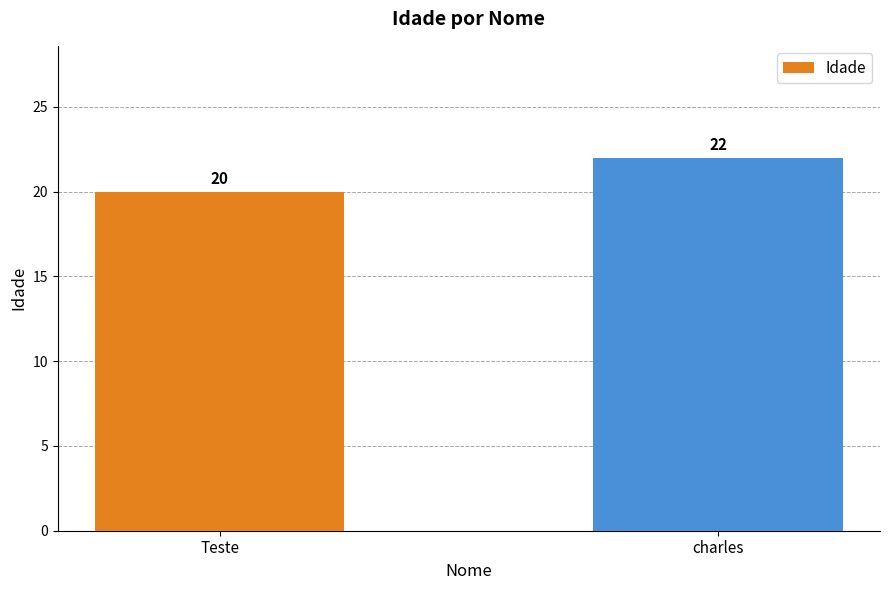

Does the chart contain any negative values?

No